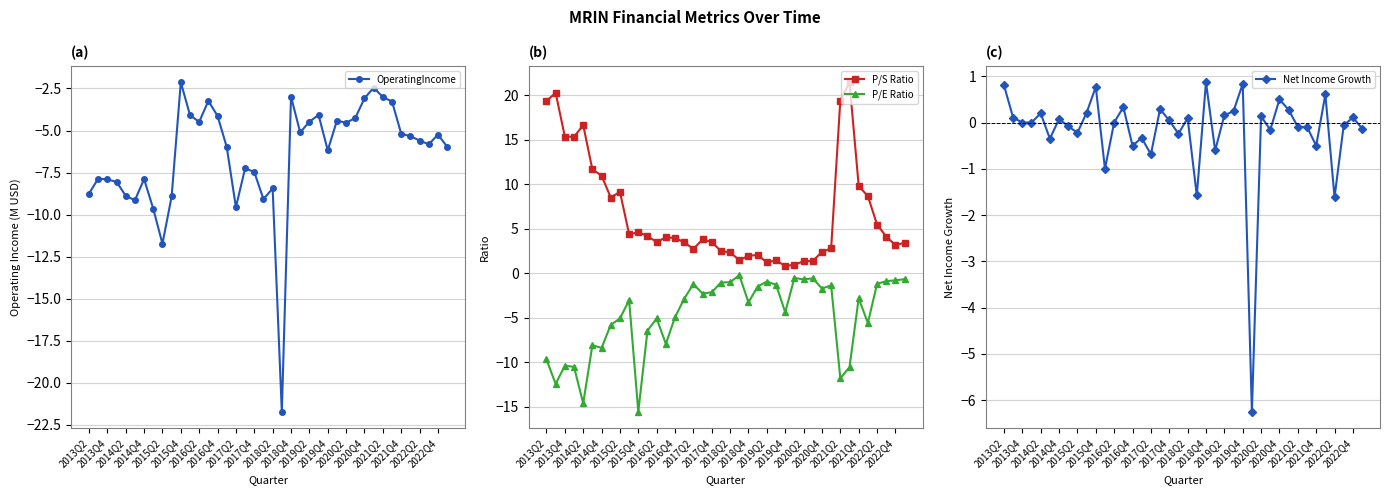

Where does the P/E Ratio series first go above -2?

2017Q2